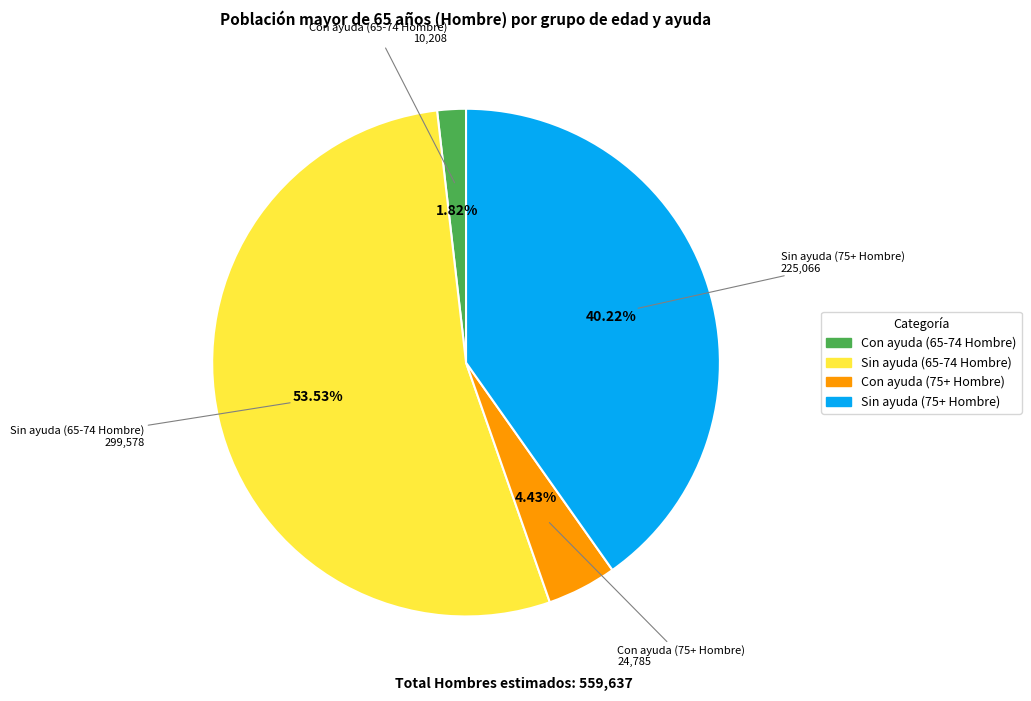

Which category accounts for the majority?

Sin ayuda (65-74 Hombre)